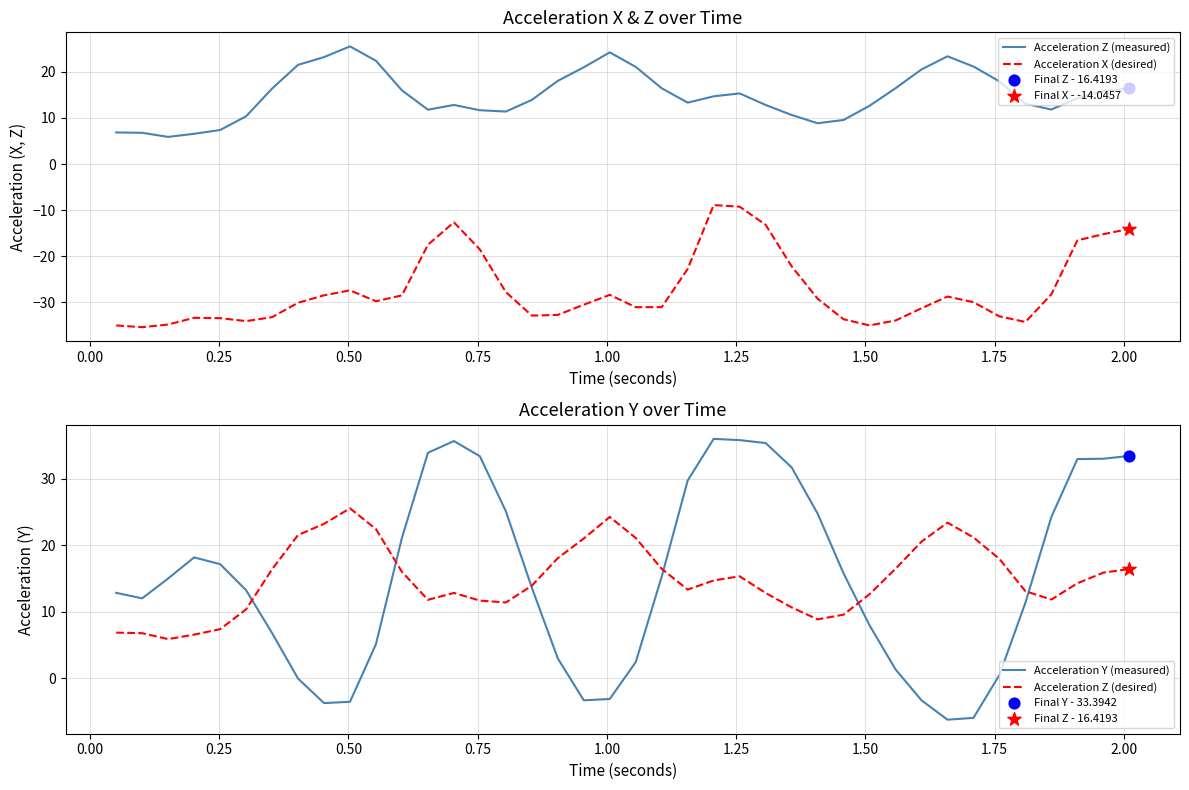

Which series reaches the maximum Y coordinate?

Acceleration Y (measured)